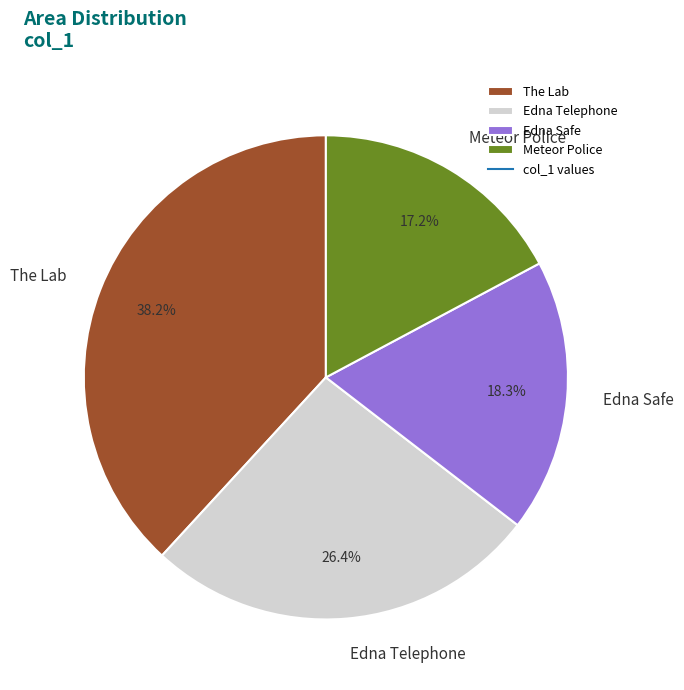

Does any single category account for the majority?

No